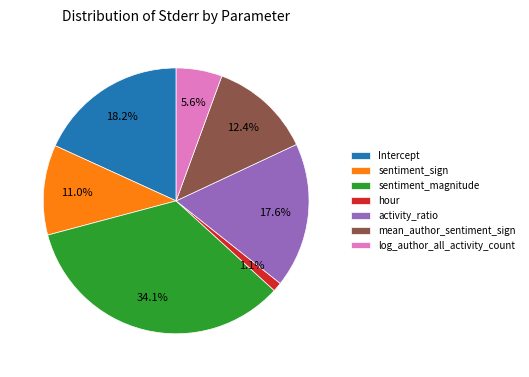

True or false: sentiment_sign accounts for 11% of the total.

True